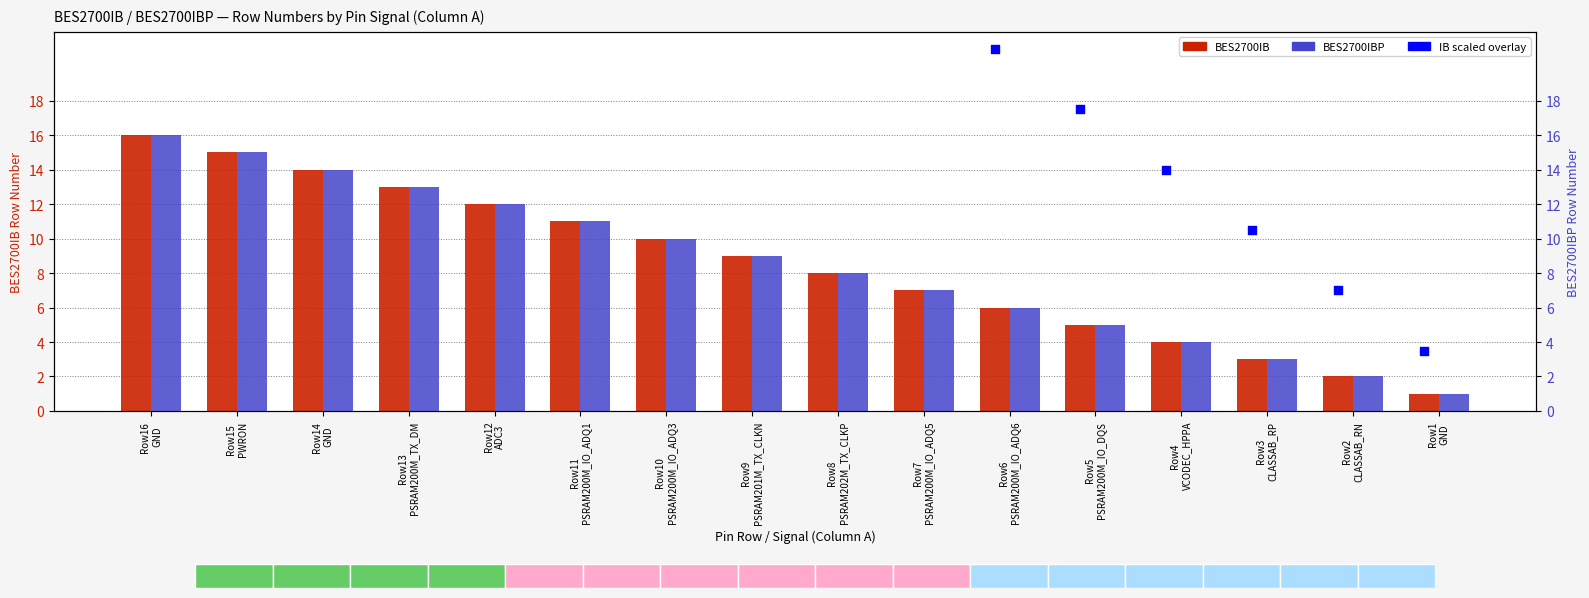

What is the total value across all series at Row4
VCODEC_HPPA?

22.0